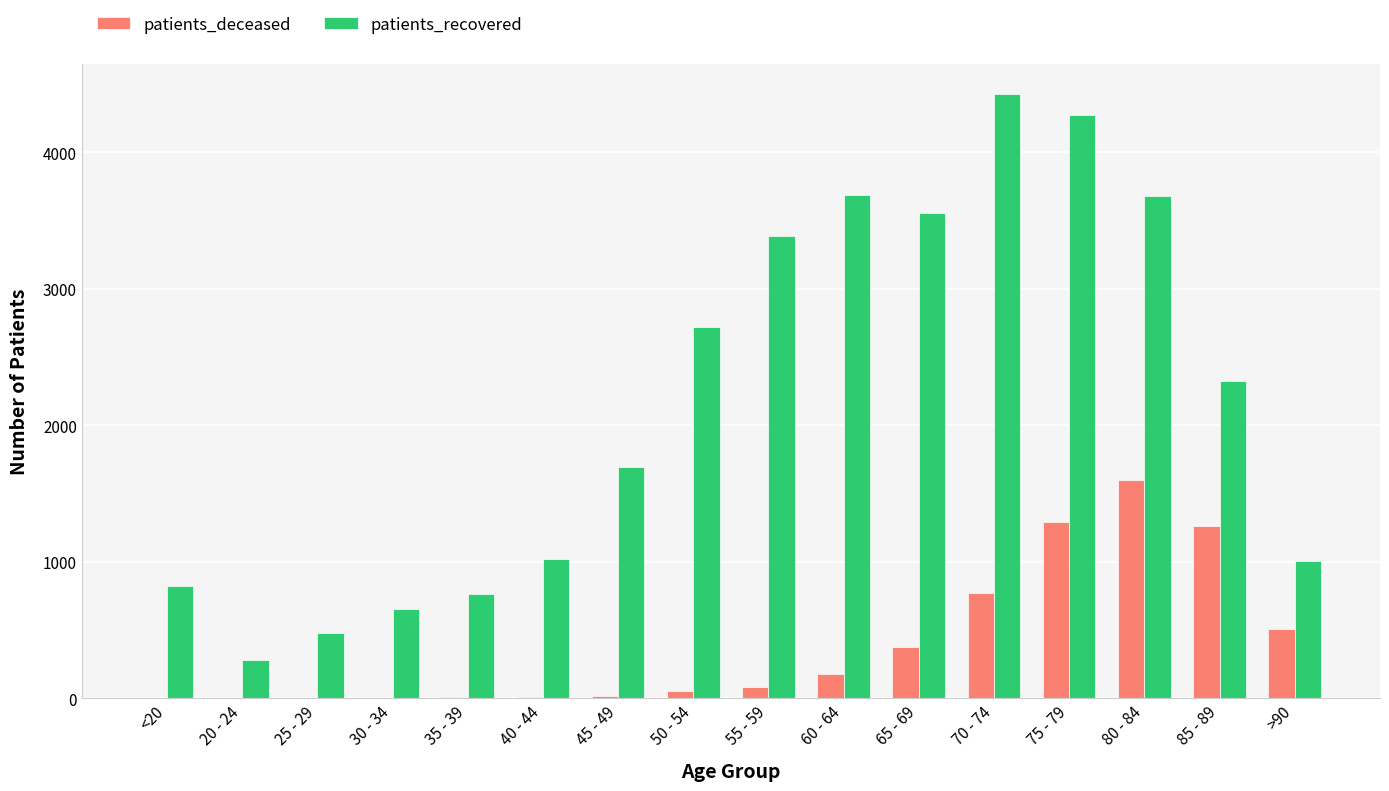

The value of patients_recovered at 60 - 64 is 1038. True or false?

False